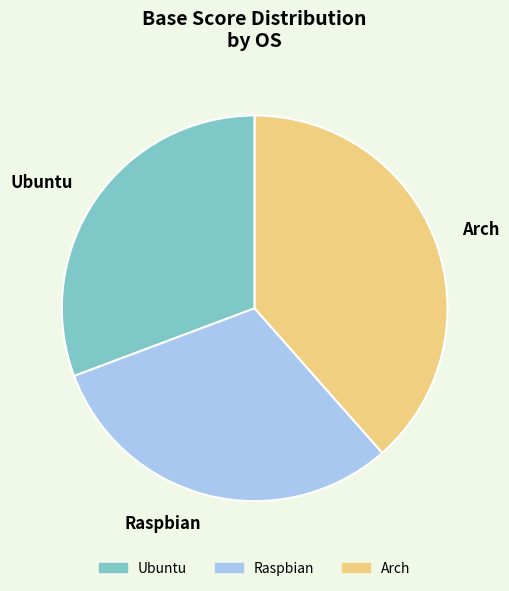

What is the ratio of the value at Arch to the value at Ubuntu?

1.3